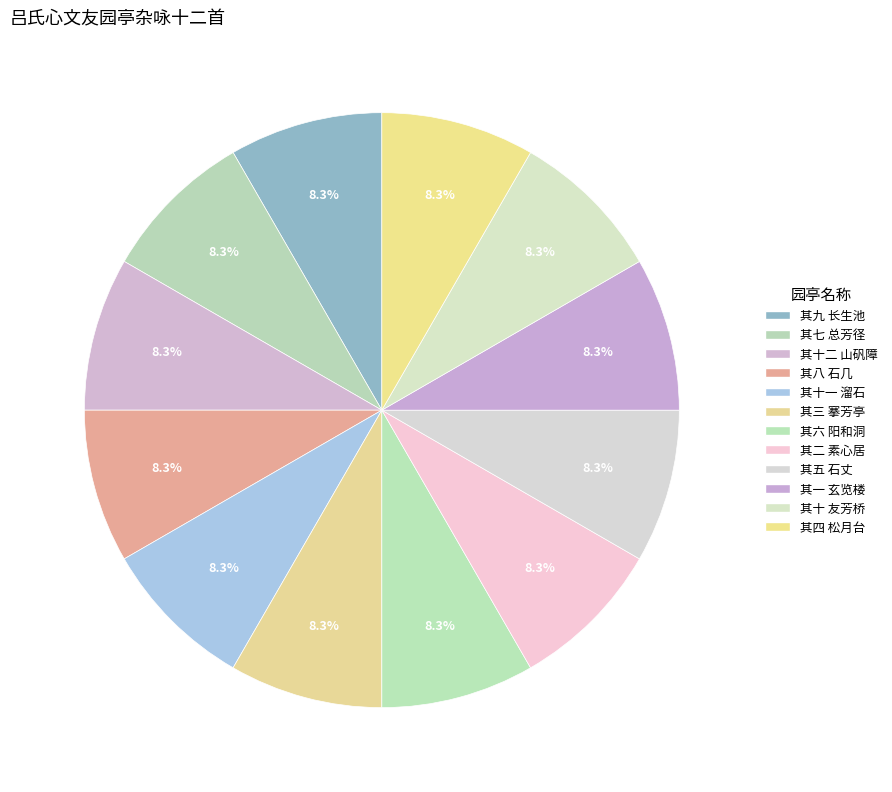

How many segments does this pie chart have?

12